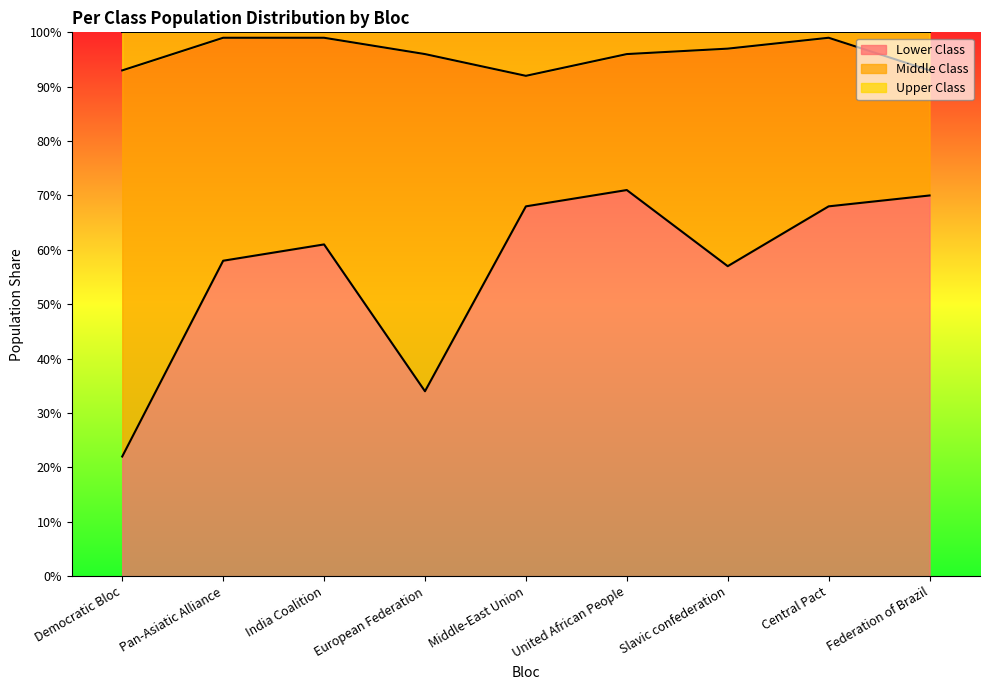

What is the sum of all Lower Class values?

5.1